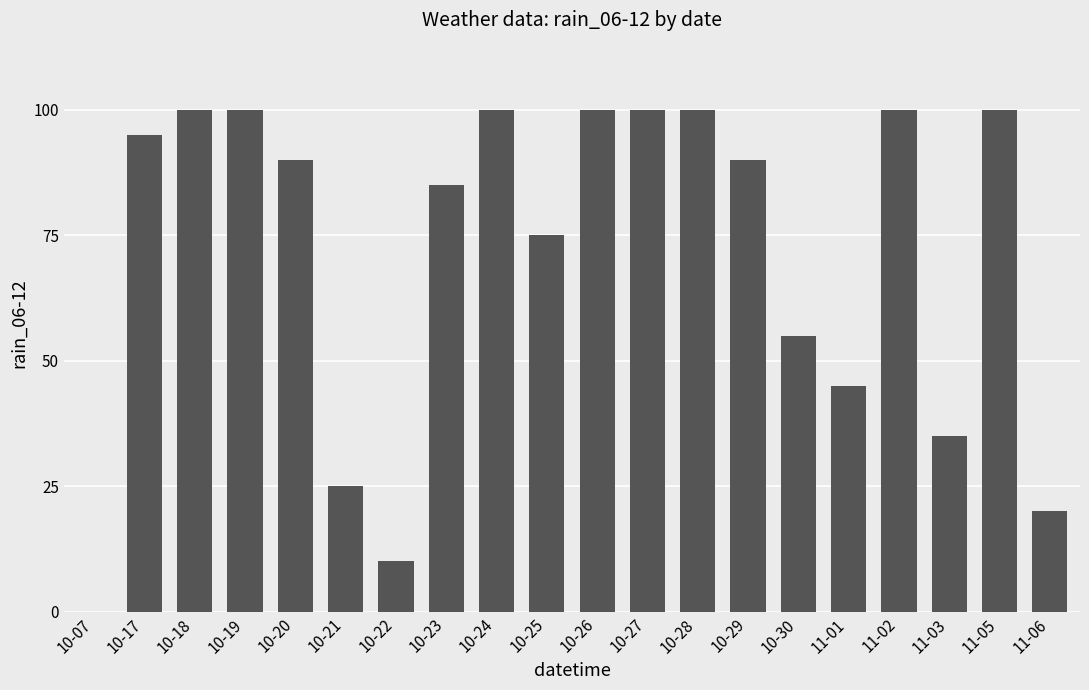

What is the sum of all values?

1425